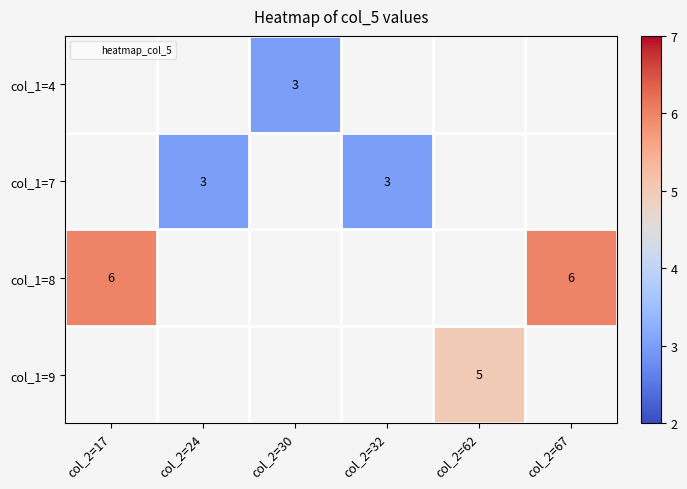

List the series in order of their peak value, highest first.

col_1=4, col_1=7, col_1=8, col_1=9